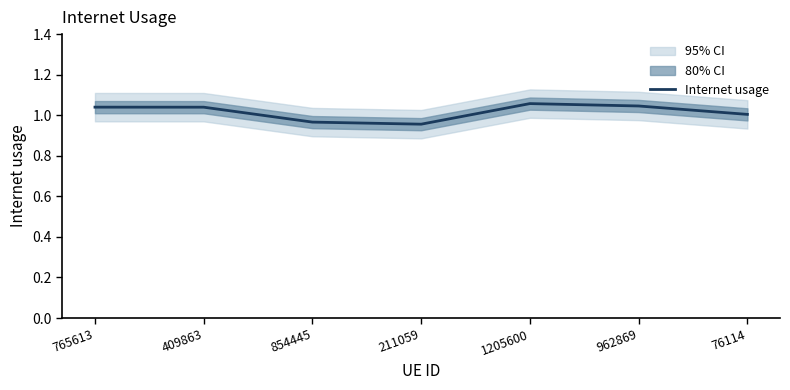

What is the change in value from 211059 to 1205600?

+0.1